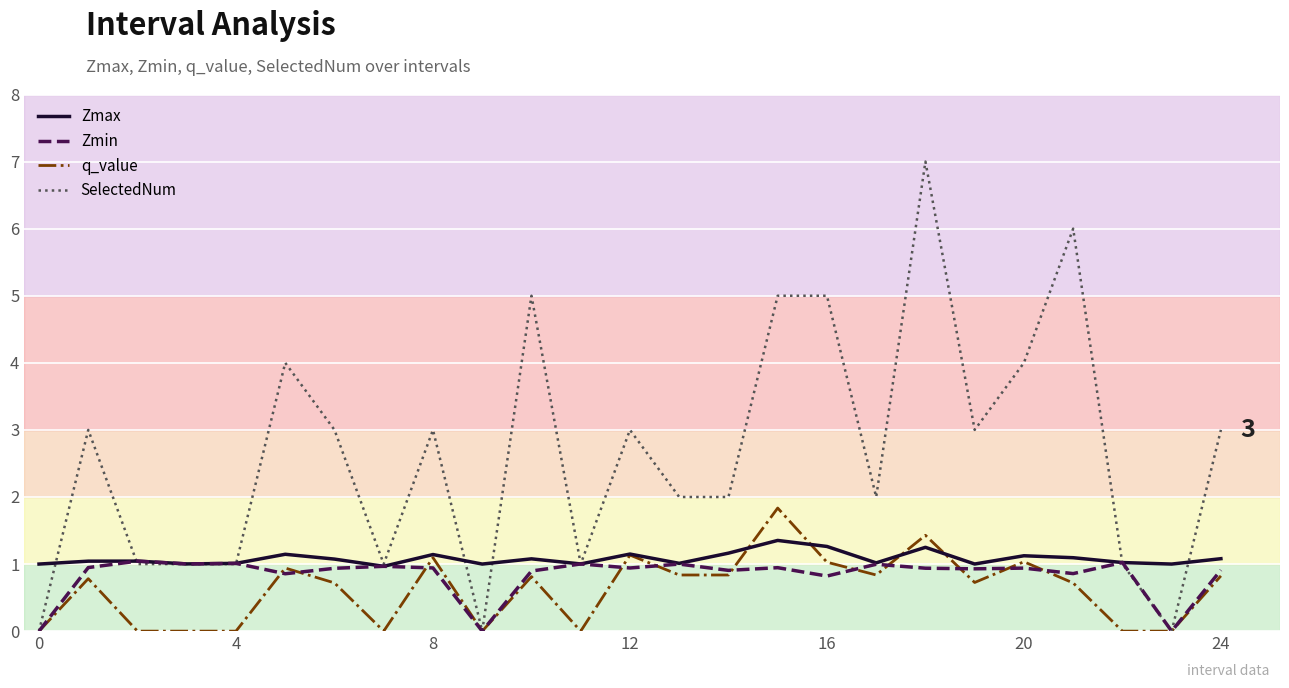

Which series has the largest total across all categories?

SelectedNum